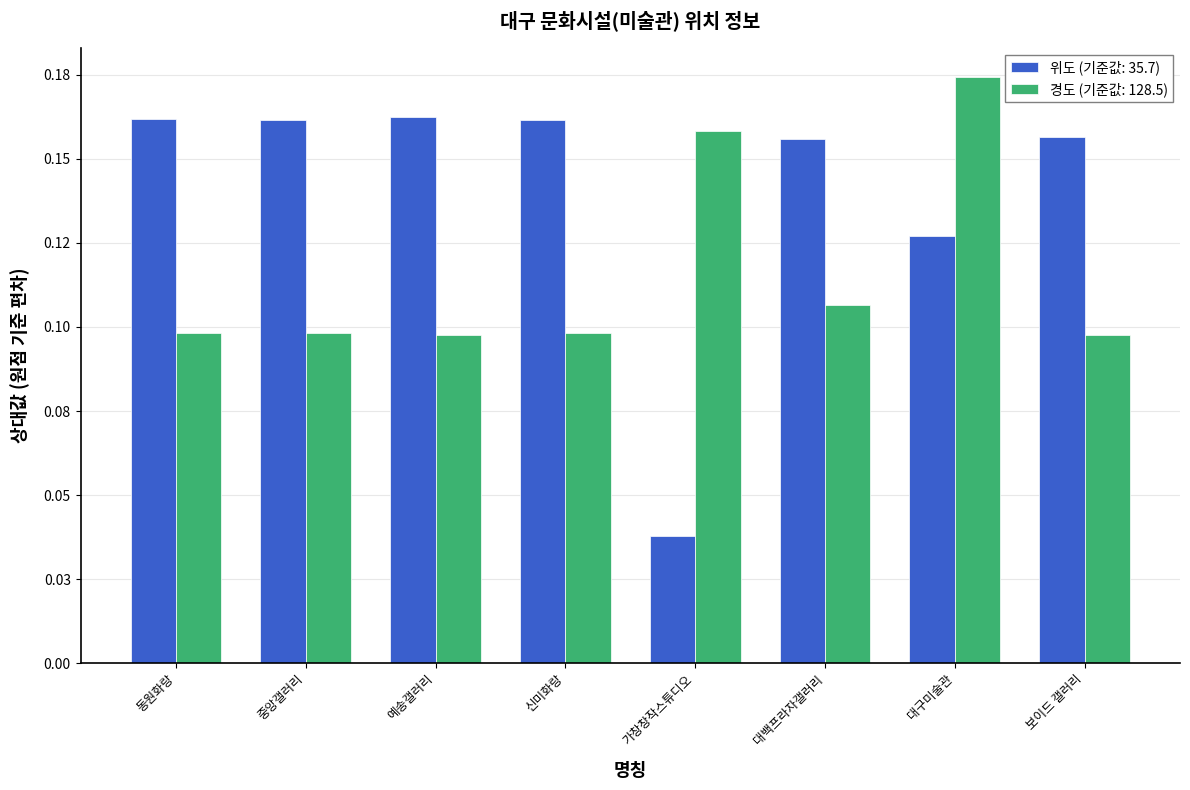

Are the bars horizontal?

No